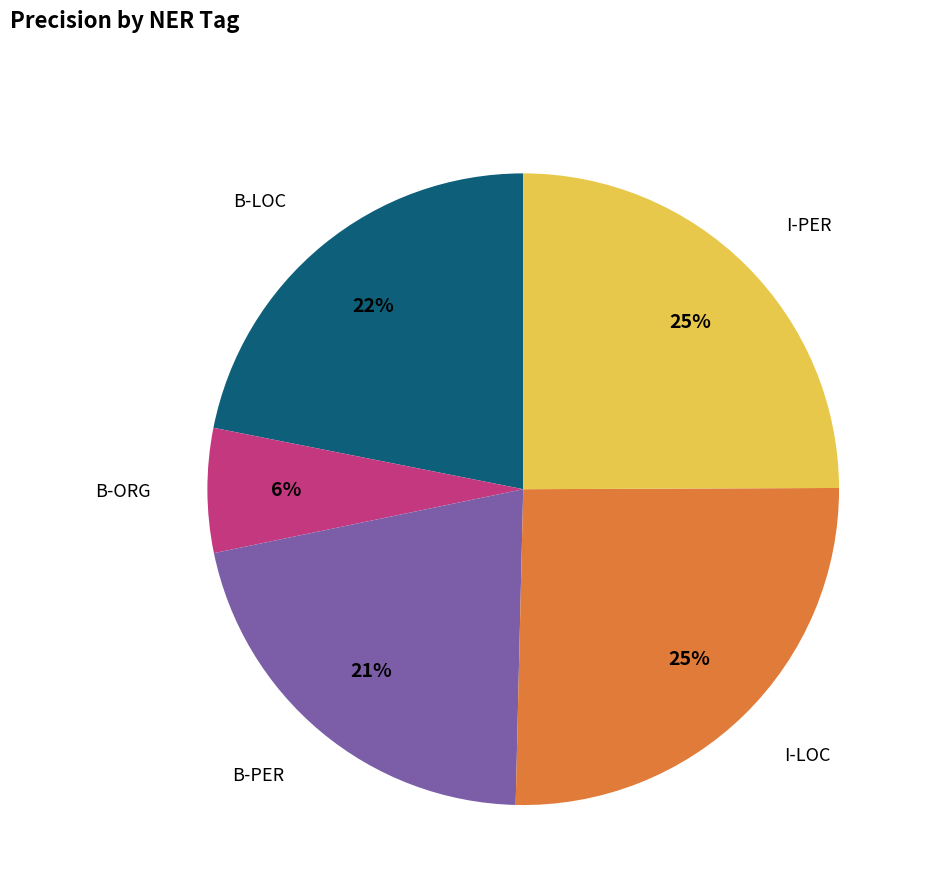

Between I-LOC and B-ORG, which is larger?

I-LOC